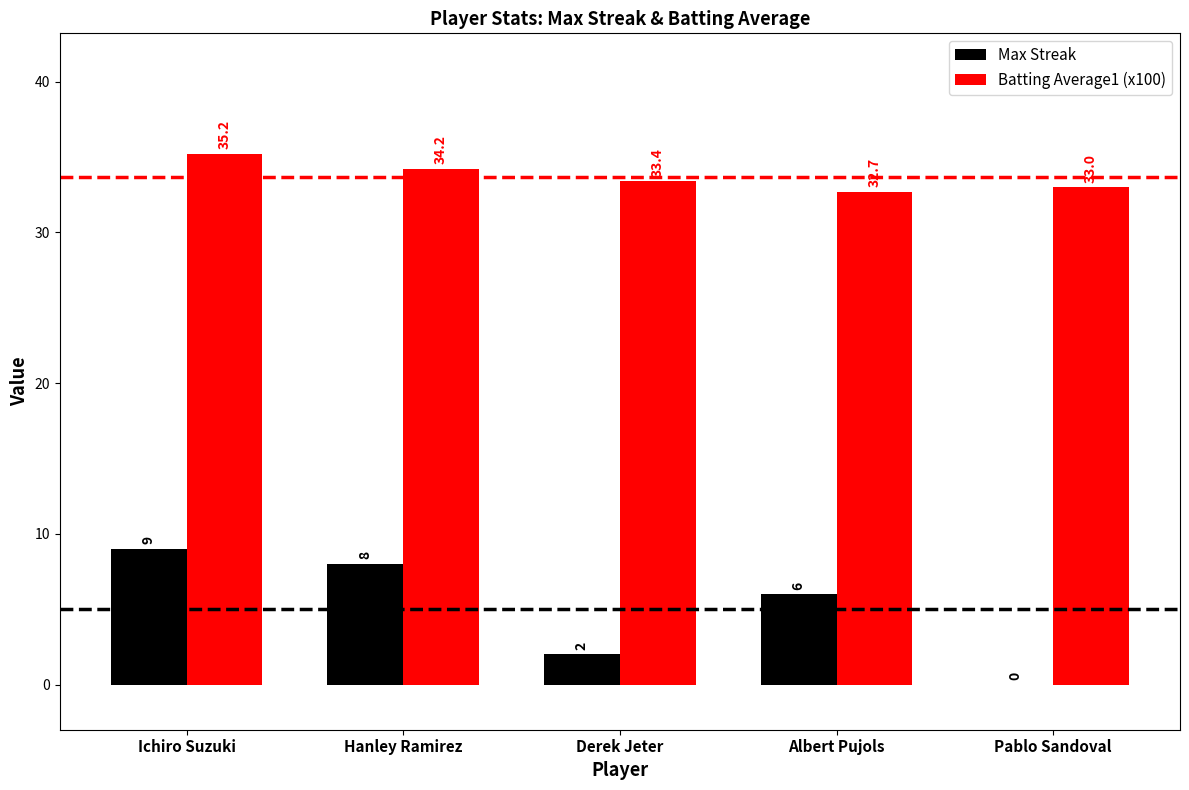

Reading left to right, what are all the values shown in this chart?

Max Streak: Ichiro Suzuki=9.0	Hanley Ramirez=8.0	Derek Jeter=2.0	Albert Pujols=6.0	Pablo Sandoval=0.0
Batting Average1 (x100): Ichiro Suzuki=35.2	Hanley Ramirez=34.2	Derek Jeter=33.4	Albert Pujols=32.7	Pablo Sandoval=33.0